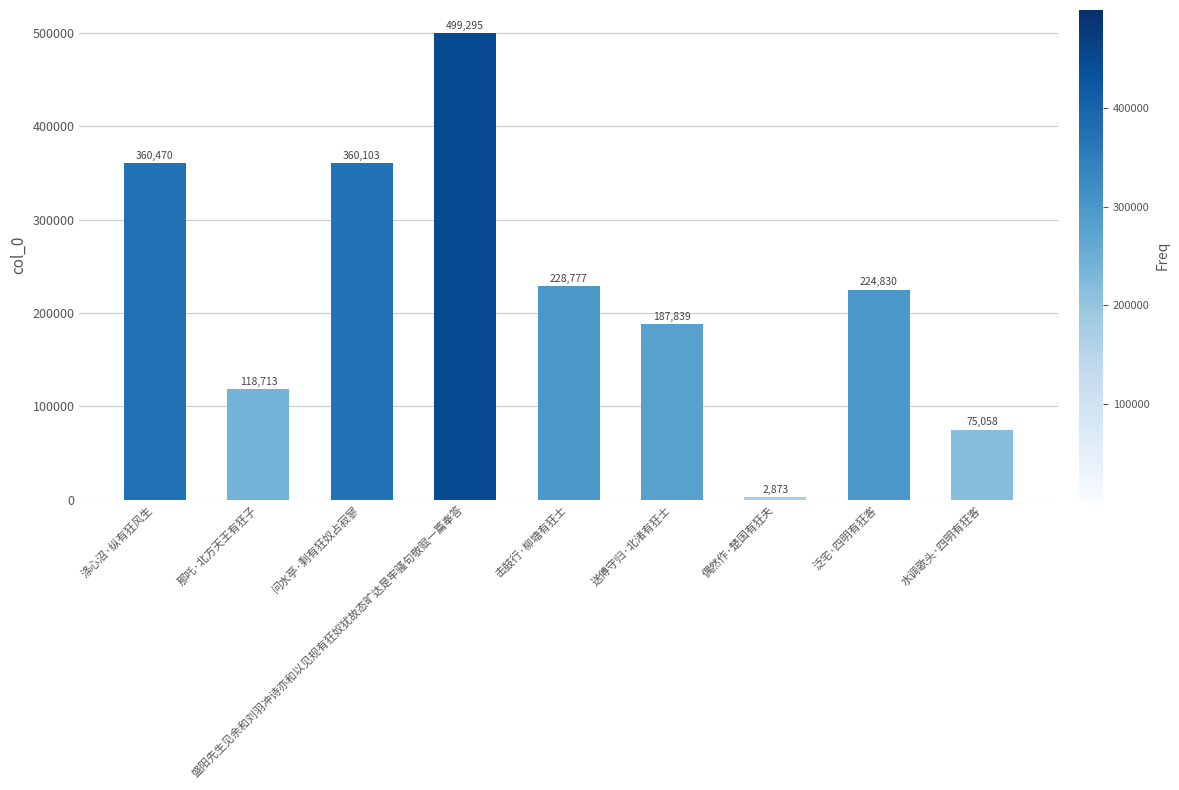

Rank the categories by value from lowest to highest.

偶然作·楚国有狂夫, 水调歌头·四明有狂客, 那吒·北方天王有狂子, 送傅守归·北渚有狂士, 泛宅·四明有狂客, 击鼓行·柳塘有狂士, 问水亭·剩有狂奴占寂寥, 涤心沼·纵有狂风生, 盛阳先生见余和刘羽冲诗亦和以见规有狂奴犹故态旷达是牢骚句敬赋一篇奉答